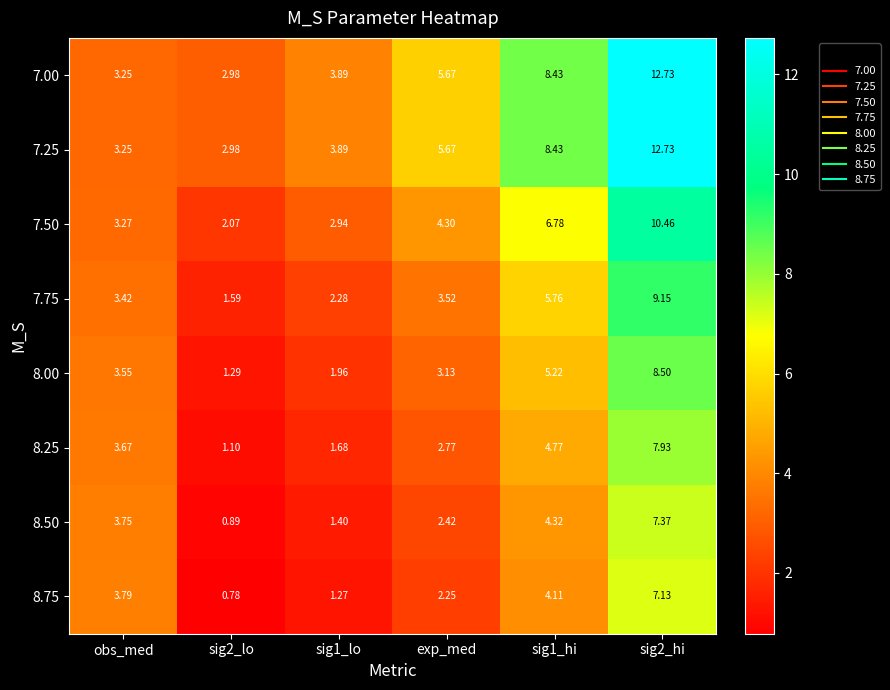

Is the value of 7.75 at obs_med greater than the value of 8.00 at sig1_hi?

No